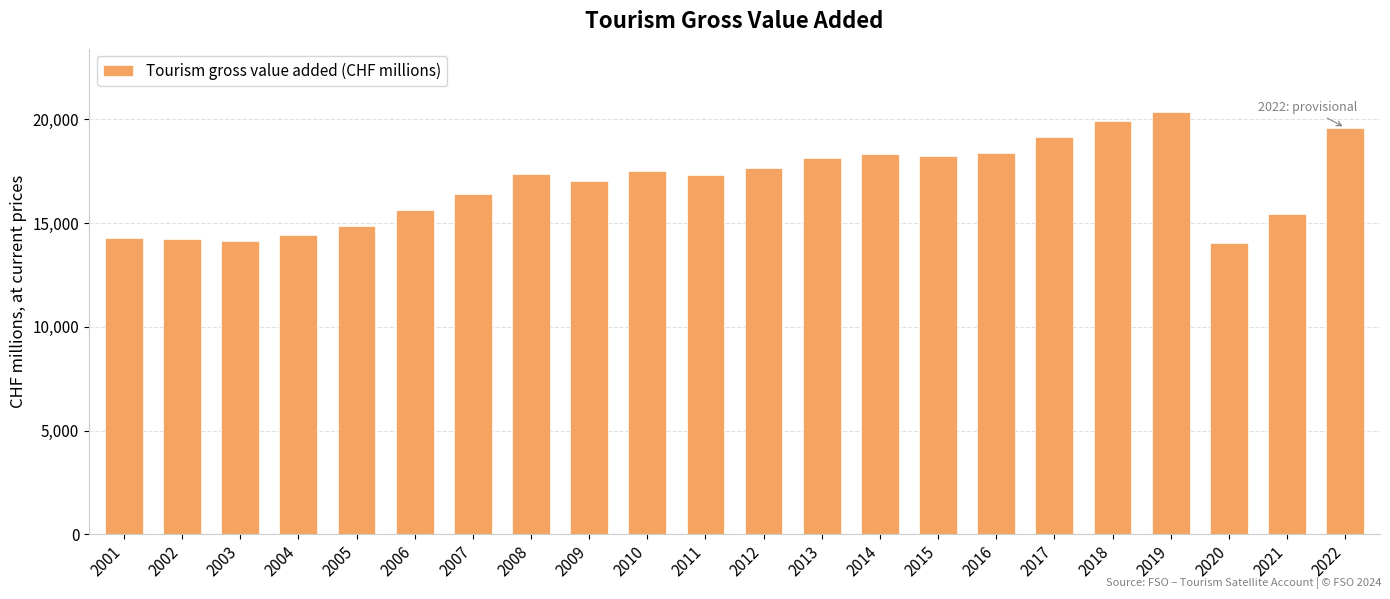

What is the average value?

16936.1